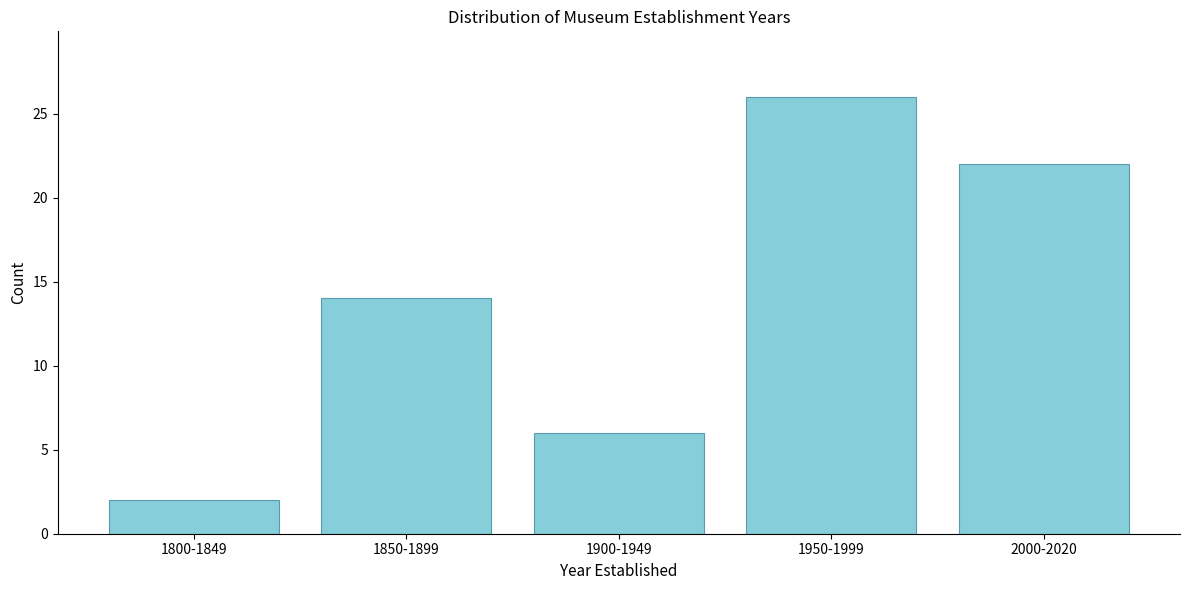

Reading right to left, what are all the values shown in this chart?

22	26	6	14	2